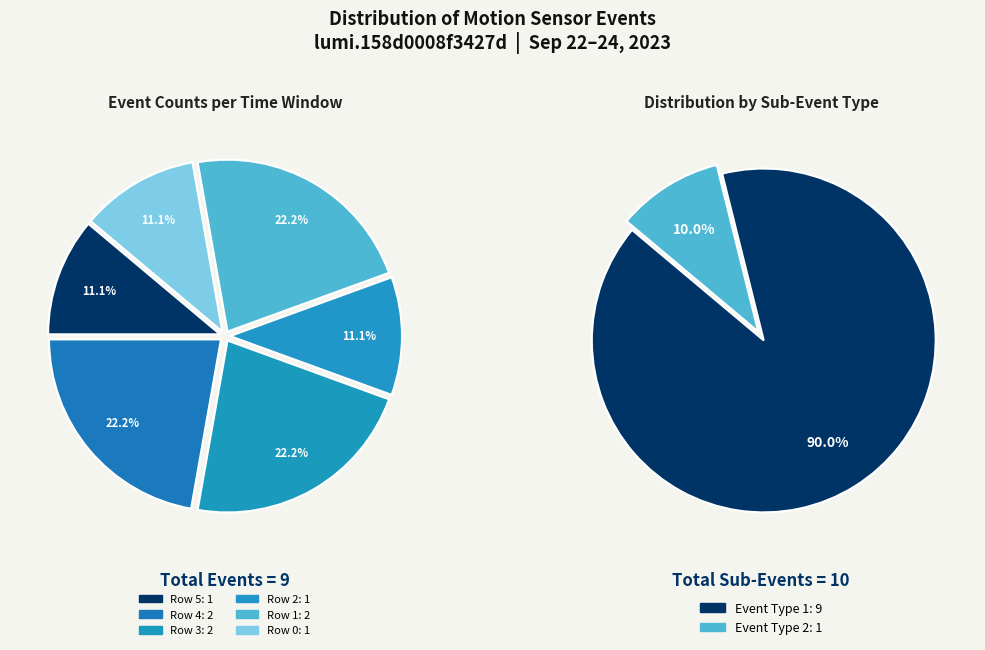

What is the change in value from Row 5 to Row 1?

+1